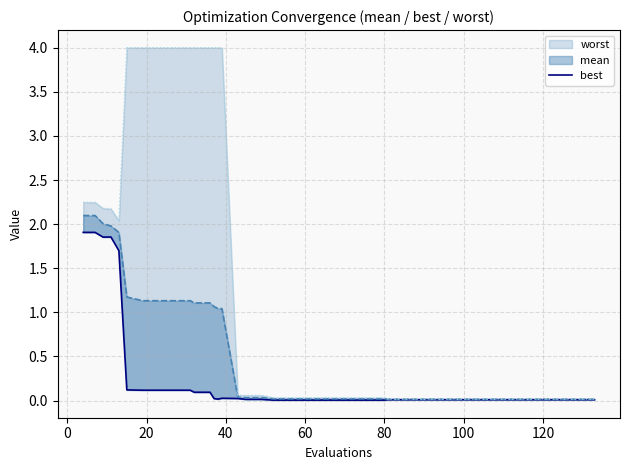

True or false: the data shows 2.9 at 20.

False